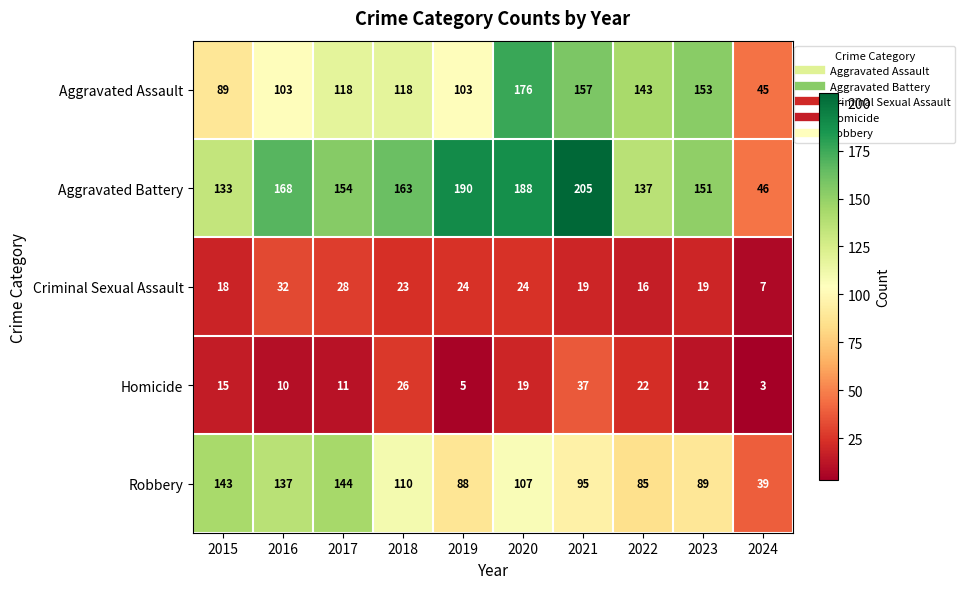

The Criminal Sexual Assault series shows 39 at 2019. True or false?

False